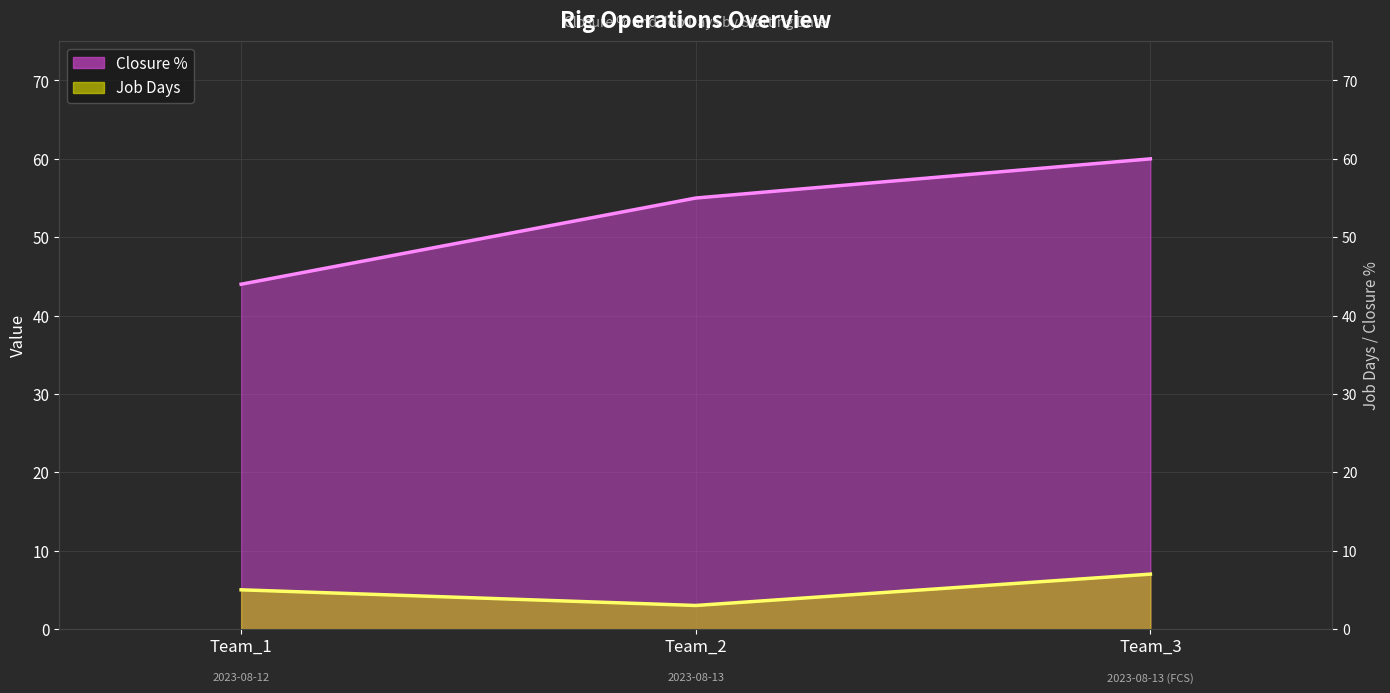

What is the value of the Closure % point at the 1st from the left?

44